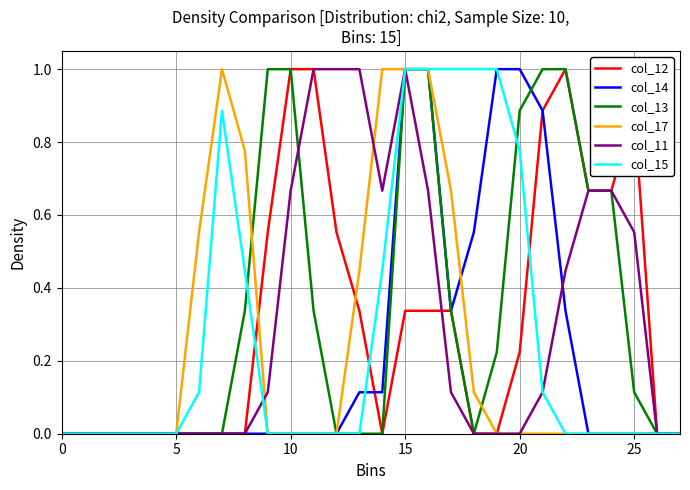

True or false: col_13 and col_11 cross at least once.

True